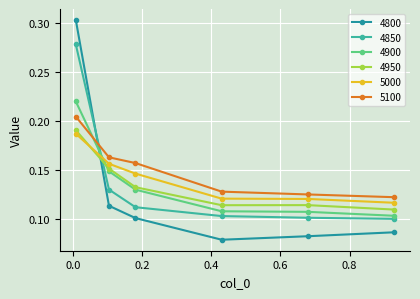

After their last crossing, which series has the higher values: 4950 or 5000?

5000